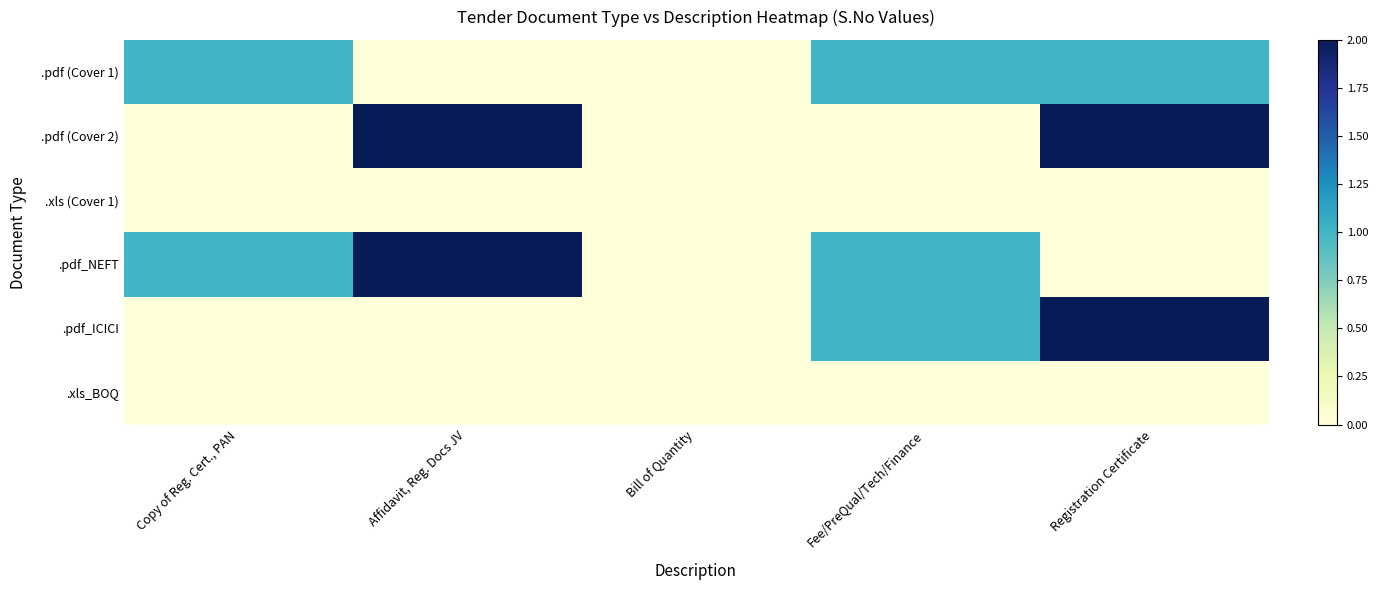

Reading left to right, list all the values displayed in this chart.

.pdf (Cover 1): Copy of Reg. Cert., PAN=1	Affidavit, Reg. Docs JV=0	Bill of Quantity=0	Fee/PreQual/Tech/Finance=1	Registration Certificate=1
.pdf (Cover 2): Copy of Reg. Cert., PAN=0	Affidavit, Reg. Docs JV=2	Bill of Quantity=0	Fee/PreQual/Tech/Finance=0	Registration Certificate=2
.xls (Cover 1): Copy of Reg. Cert., PAN=0	Affidavit, Reg. Docs JV=0	Bill of Quantity=0	Fee/PreQual/Tech/Finance=0	Registration Certificate=0
.pdf_NEFT: Copy of Reg. Cert., PAN=1	Affidavit, Reg. Docs JV=2	Bill of Quantity=0	Fee/PreQual/Tech/Finance=1	Registration Certificate=0
.pdf_ICICI: Copy of Reg. Cert., PAN=0	Affidavit, Reg. Docs JV=0	Bill of Quantity=0	Fee/PreQual/Tech/Finance=1	Registration Certificate=2
.xls_BOQ: Copy of Reg. Cert., PAN=0	Affidavit, Reg. Docs JV=0	Bill of Quantity=0	Fee/PreQual/Tech/Finance=0	Registration Certificate=0